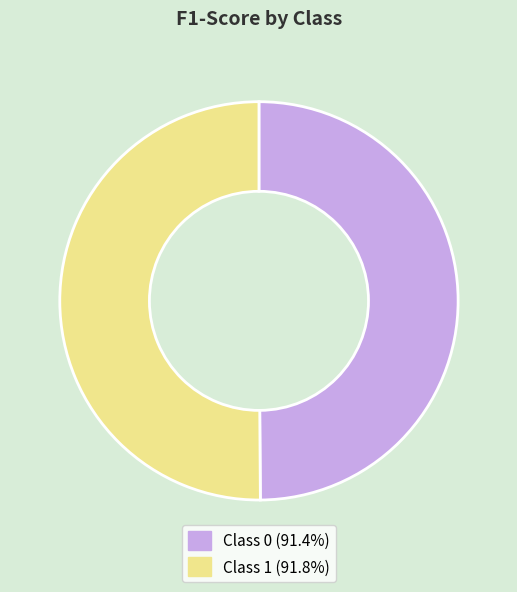

What is the largest slice in the pie chart?

1